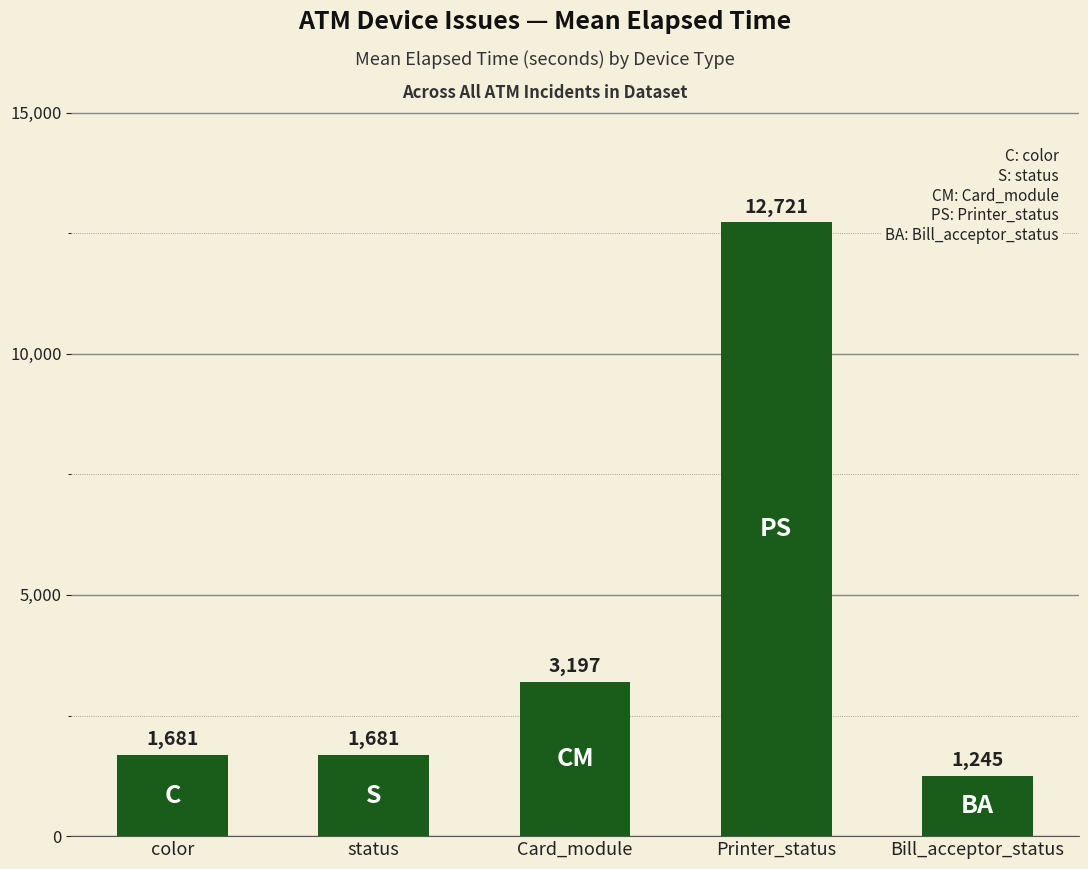

What position from the right is status?

4